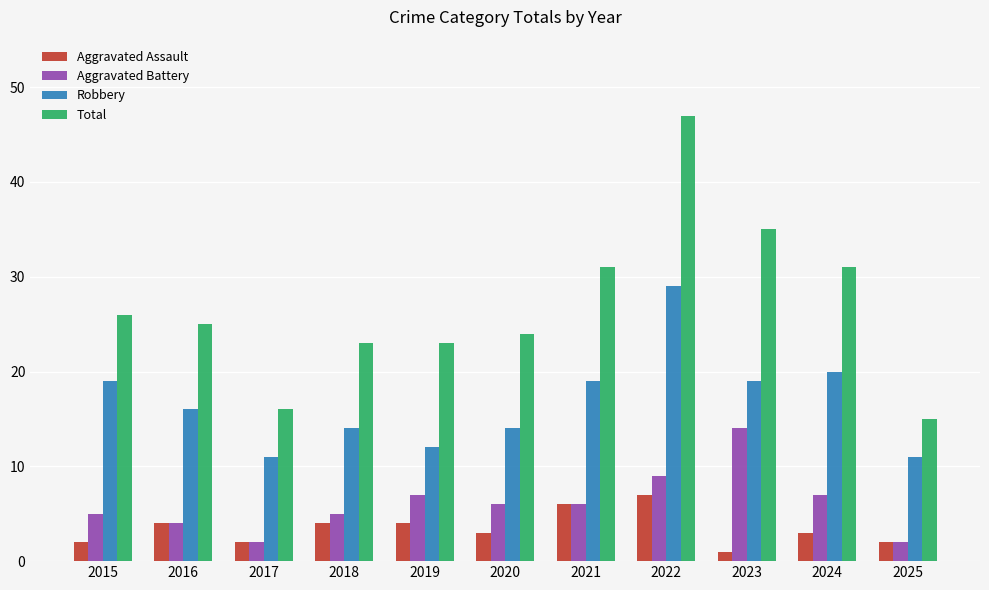

What is the difference between the maximum and second lowest values in the Aggravated Assault series?

5